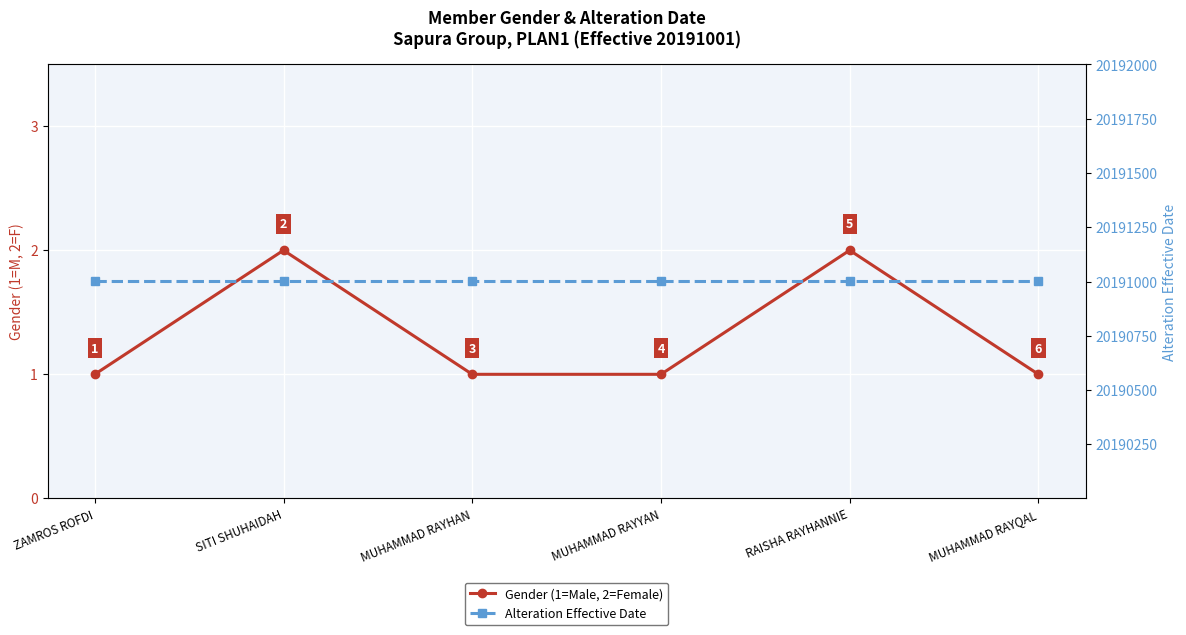

Is this an area chart (filled region under the line)?

No